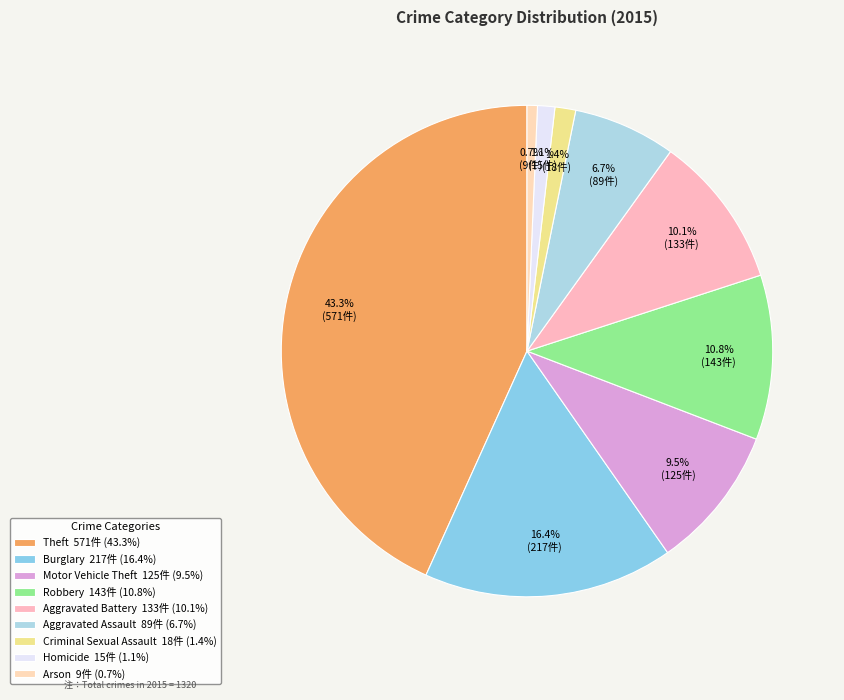

How much of the chart is everything except Aggravated Battery?

89.9%